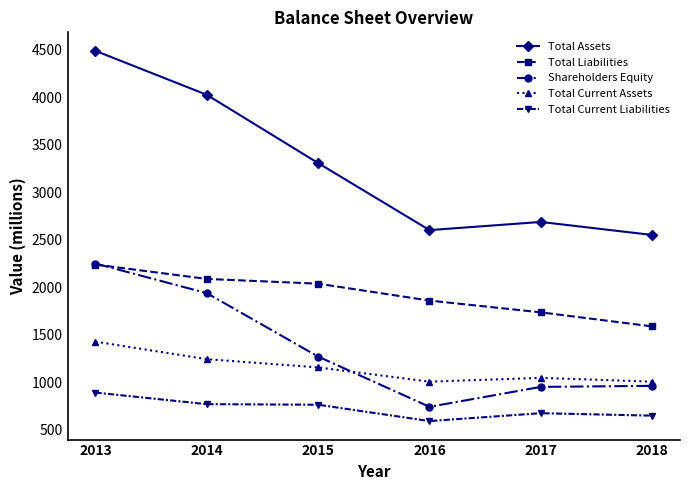

What is the value of the Total Liabilities point at the 6th from the left?

1589